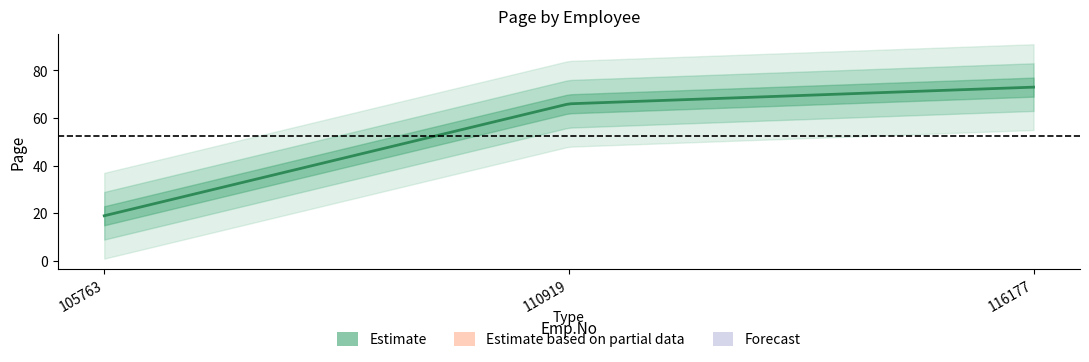

Which has a higher value, 110919 or 116177?

116177